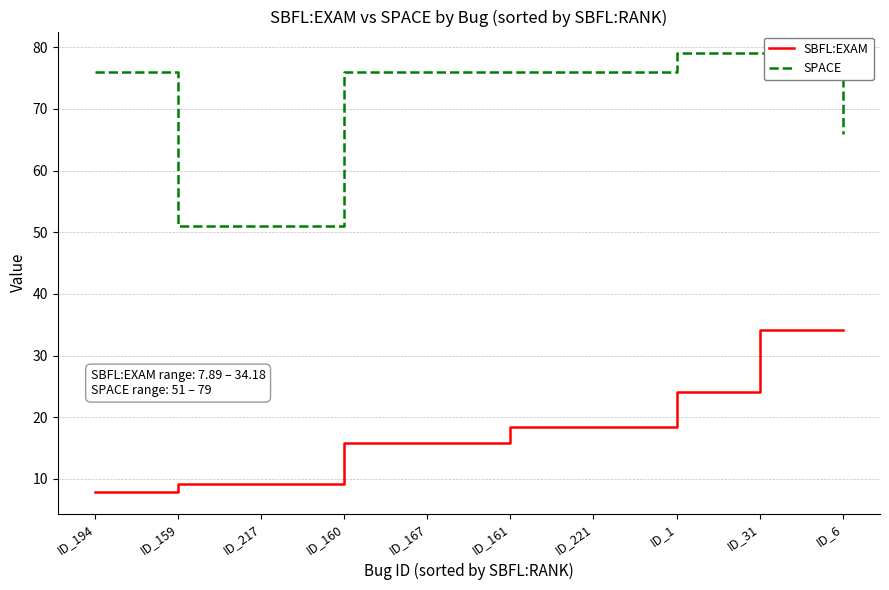

List the series in order of their peak value, highest first.

SPACE, SBFL:EXAM